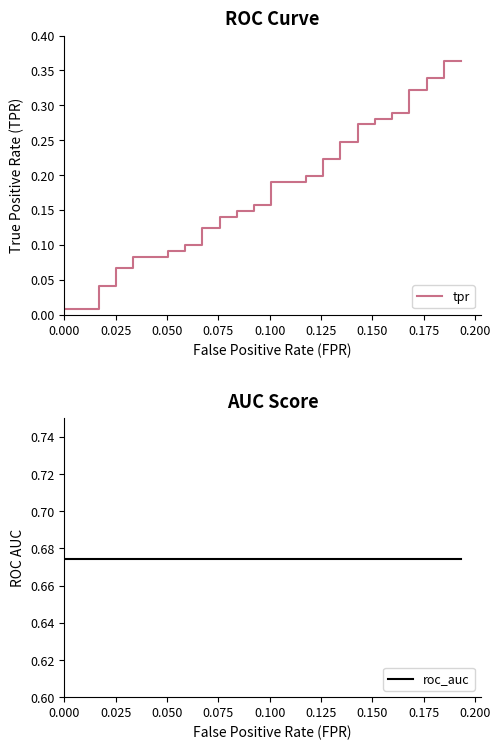

What is the value of the roc_auc point at the 13th from the left?

0.7